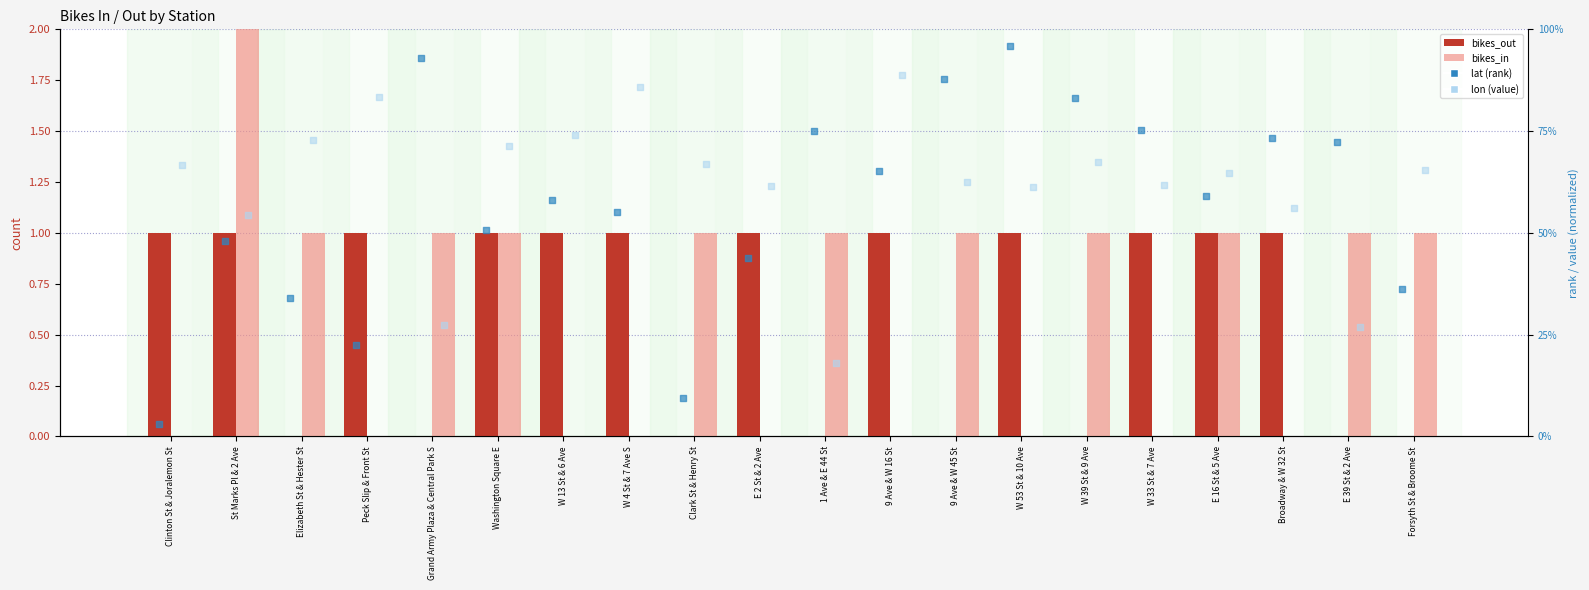

Which series has the widest spread of Y values?

bikes_in